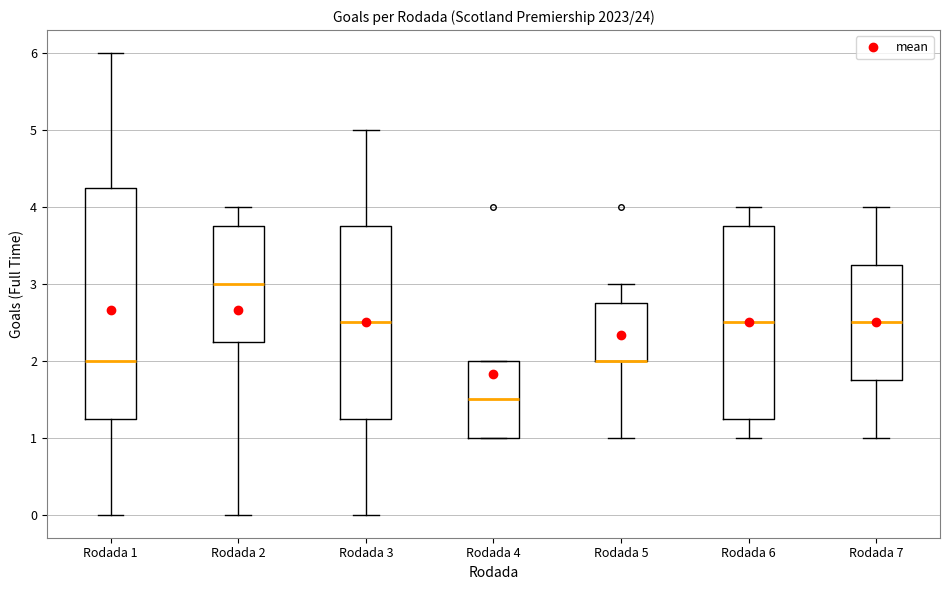

Reading left to right, read every box against the y-axis: the position of its median line, the range the box covers, and the ends of its whiskers. The values are not printed on the chart, so give them approximately, as read against the axis.

Rodada 1: median 2.0, box 1.3 to 4.3, whiskers 0.0 to 6.0
Rodada 2: median 3.0, box 2.3 to 3.8, whiskers 0.0 to 4.0
Rodada 3: median 2.5, box 1.3 to 3.8, whiskers 0.0 to 5.0
Rodada 4: median 1.5, box 1.0 to 2.0, whiskers 1.0 to 2.0
Rodada 5: median 2.0 (drawn on the box's lower edge), box 2.0 to 2.8, whiskers 1.0 to 3.0
Rodada 6: median 2.5, box 1.3 to 3.8, whiskers 1.0 to 4.0
Rodada 7: median 2.5, box 1.8 to 3.3, whiskers 1.0 to 4.0